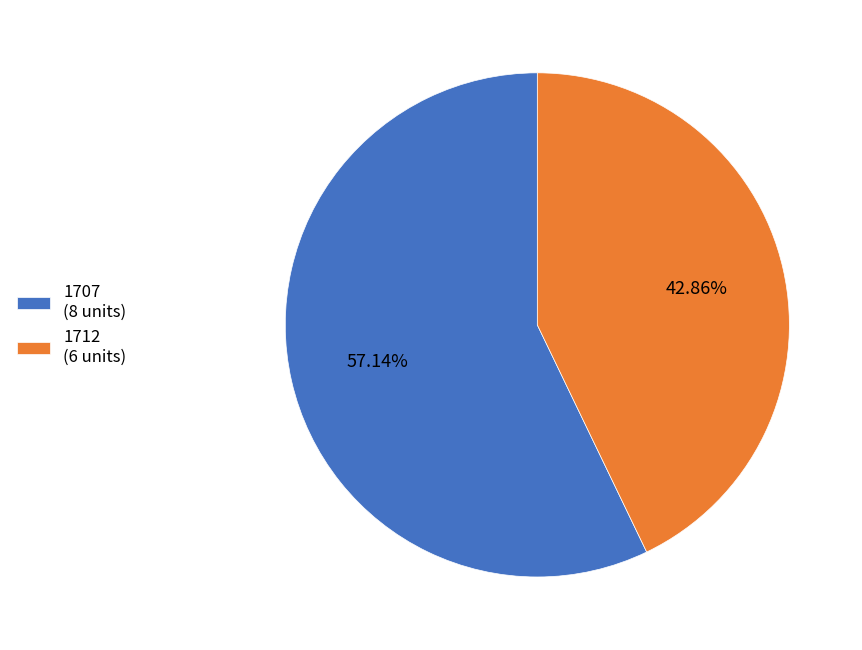

What percentage do 1707 and 1712 together represent?

100.0%